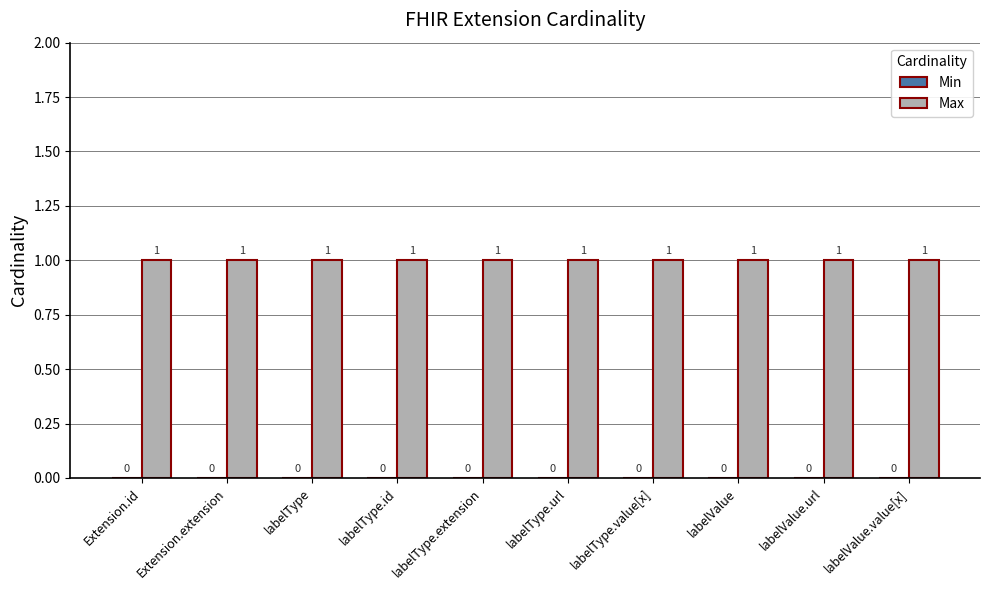

At labelType.extension, list the series in order from smallest to largest.

Min, Max